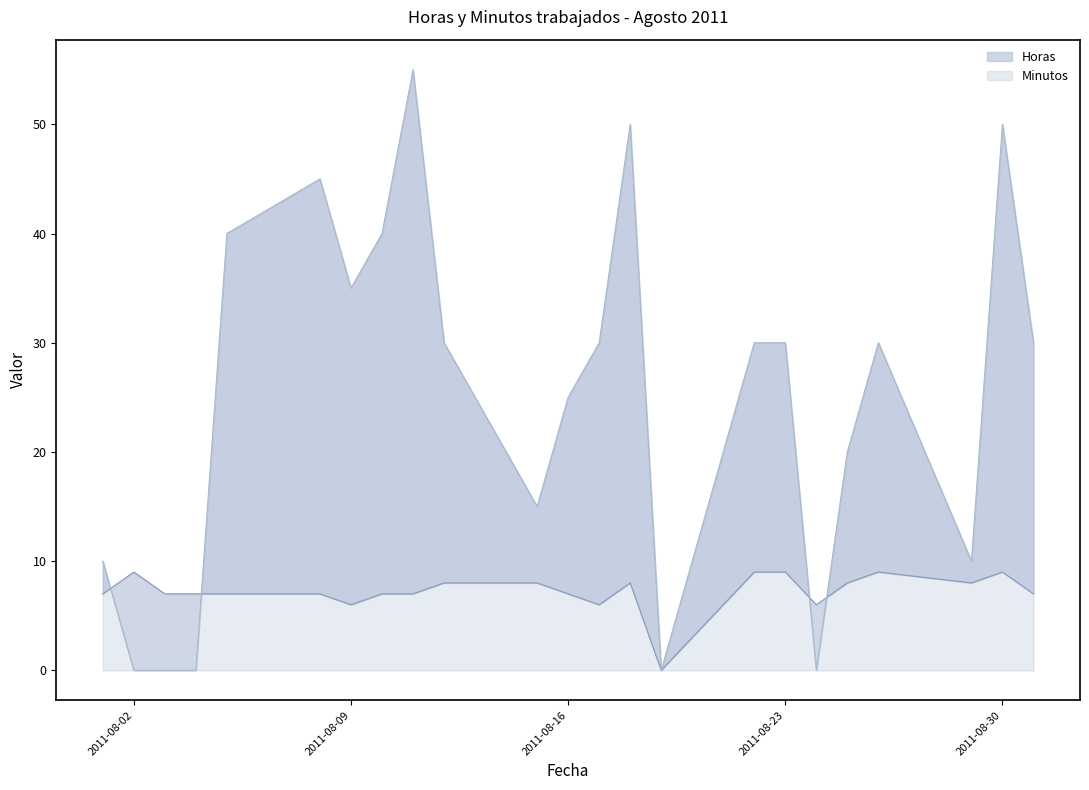

True or false: Minutos and Horas intersect in this chart.

True